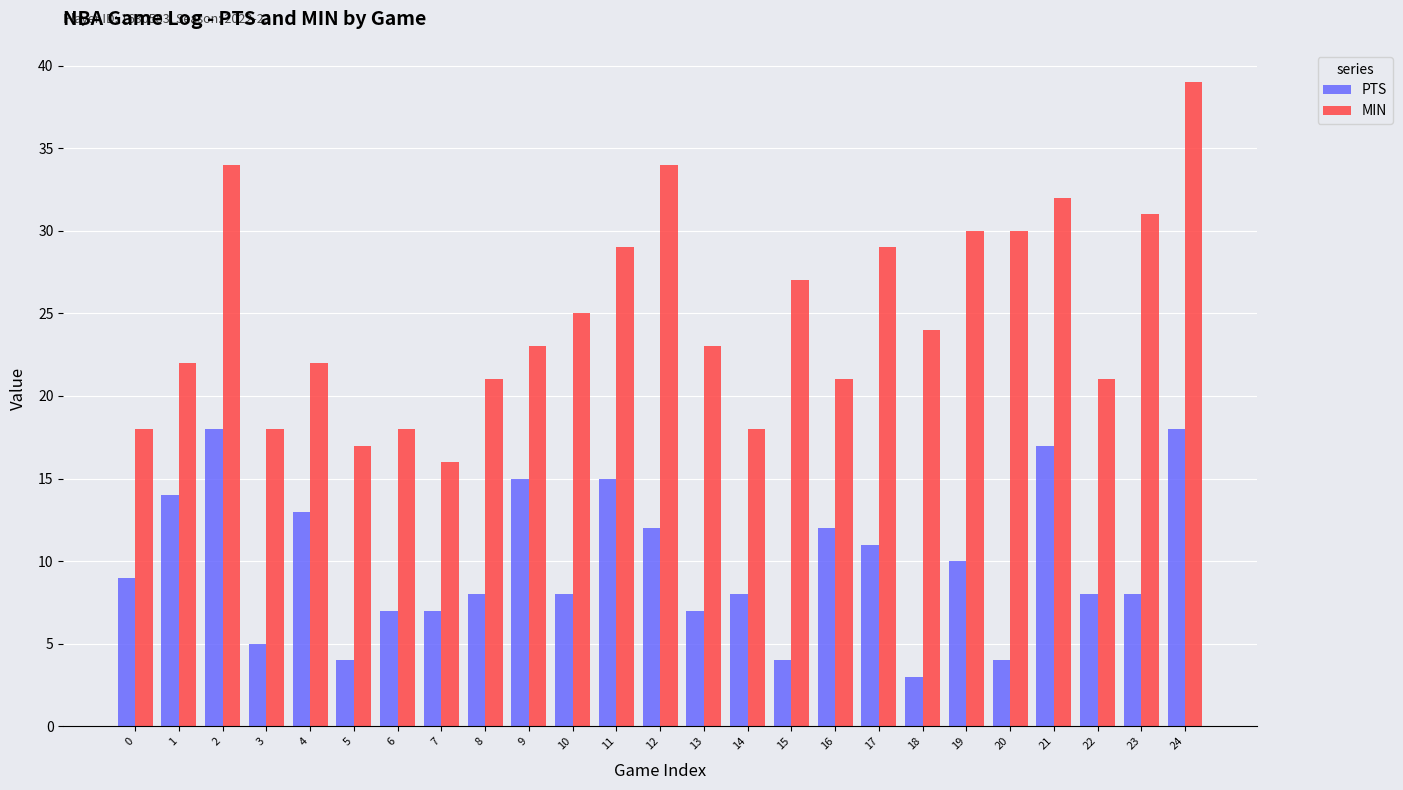

Reading right to left, extract all data points from this chart.

PTS: 24=18	23=8	22=8	21=17	20=4	19=10	18=3	17=11	16=12	15=4	14=8	13=7	12=12	11=15	10=8	9=15	8=8	7=7	6=7	5=4	4=13	3=5	2=18	1=14	0=9
MIN: 24=39	23=31	22=21	21=32	20=30	19=30	18=24	17=29	16=21	15=27	14=18	13=23	12=34	11=29	10=25	9=23	8=21	7=16	6=18	5=17	4=22	3=18	2=34	1=22	0=18